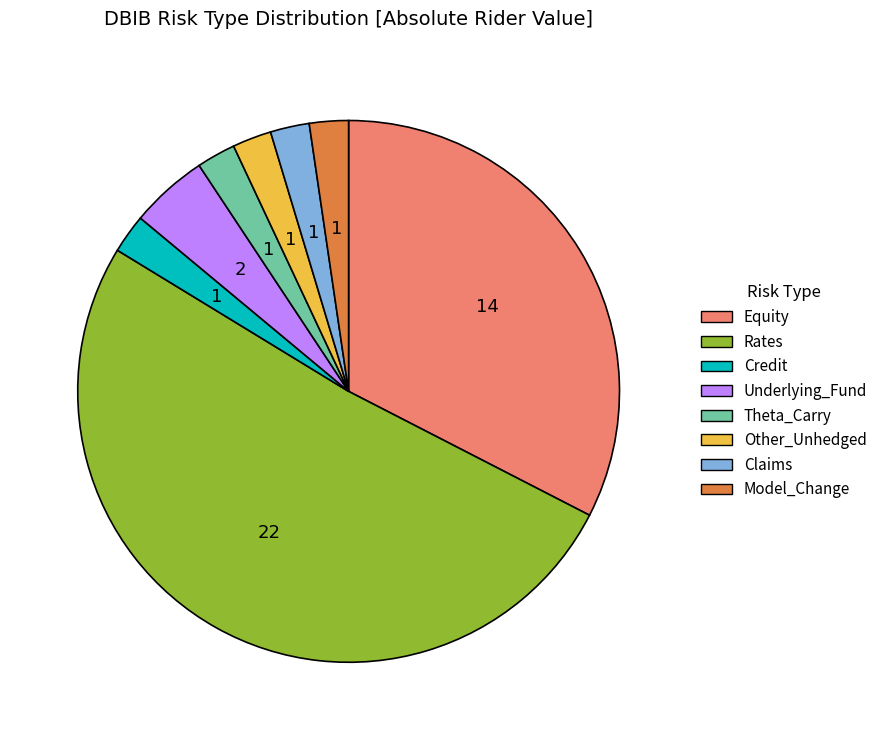

Which has a higher value, Equity or Other_Unhedged?

Equity